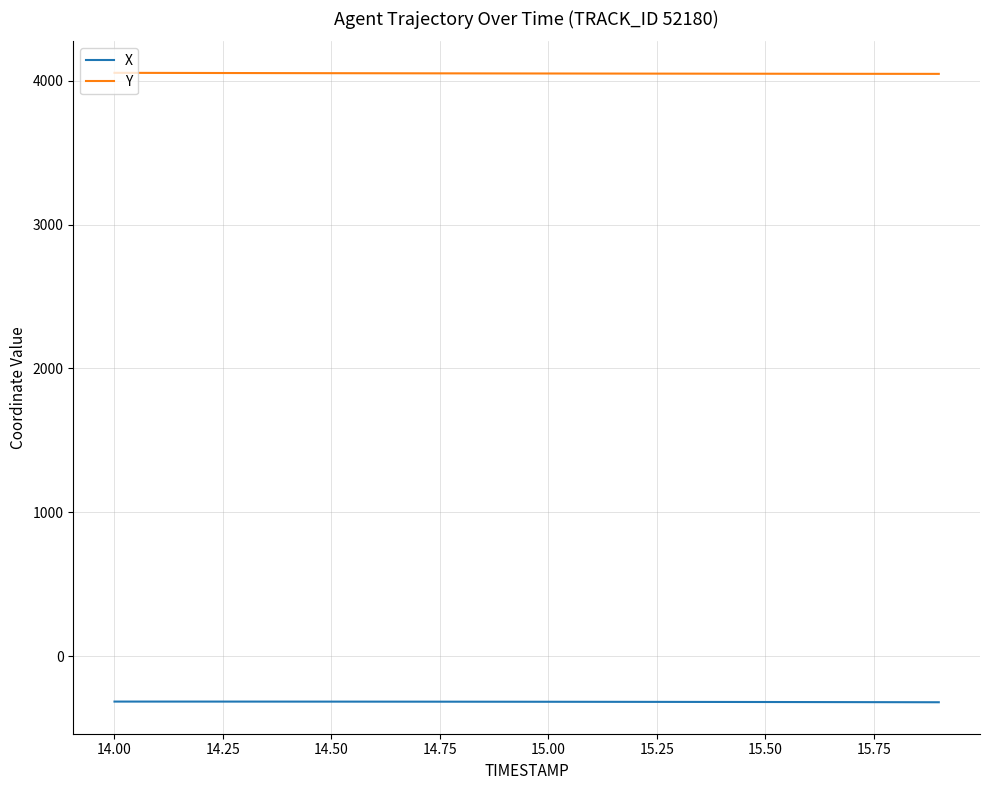

What is the minimum value for X?

-319.8